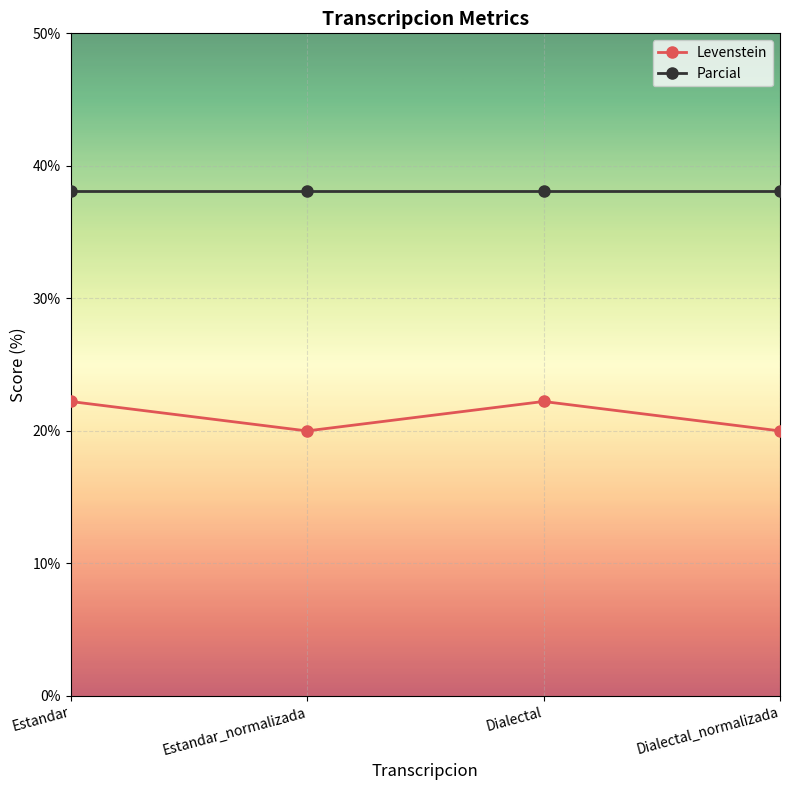

What is the sum of all Levenstein values?

84.4